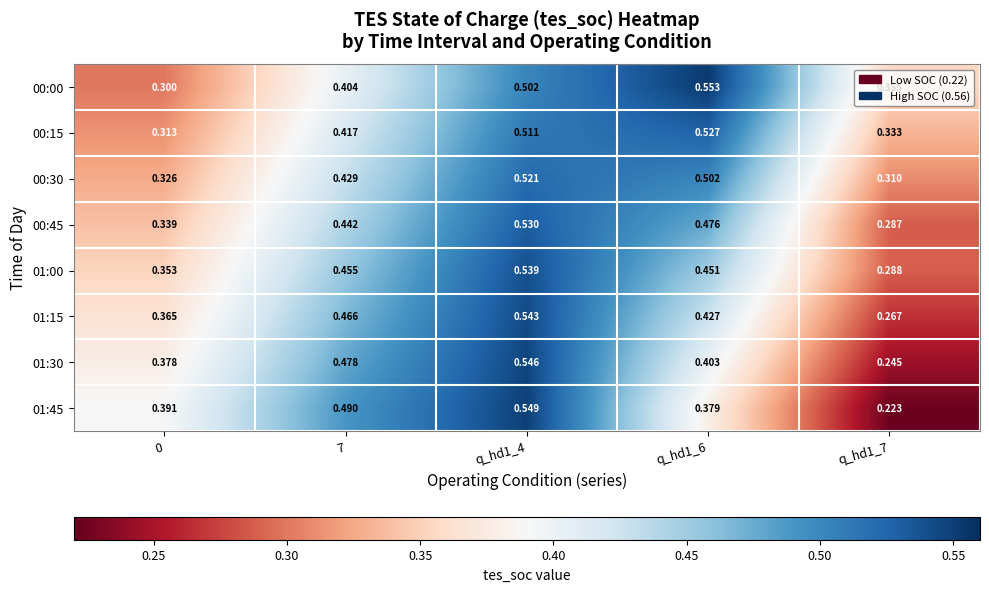

How many data points does each series have?

5